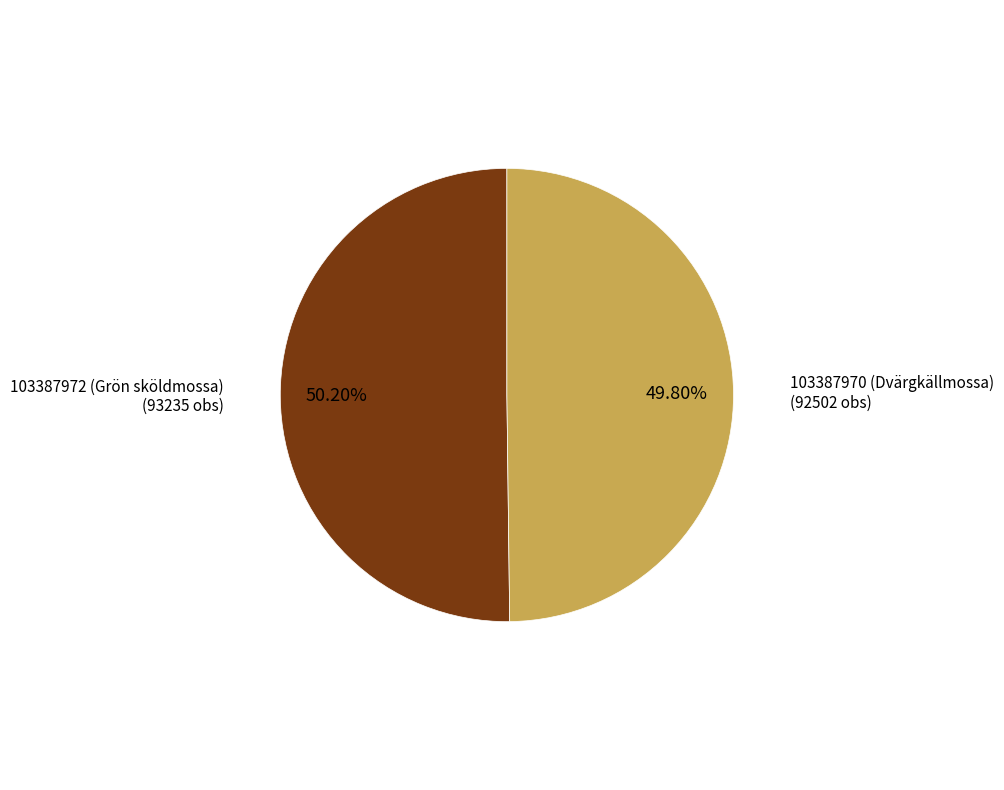

Approximately how many times larger is the value at 103387972 (Grön sköldmossa) compared to 103387970 (Dvärgkällmossa)?

1.0